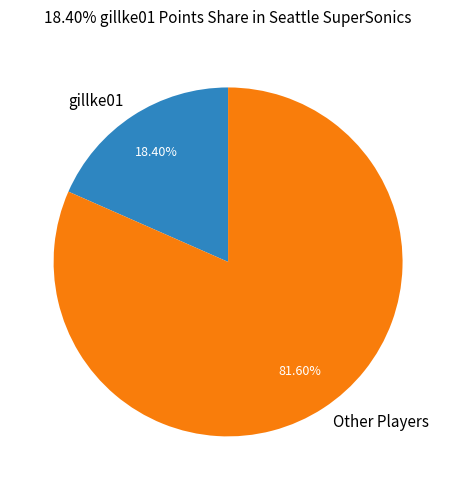

Is the sum of gillke01 and Other Players greater than half?

Yes